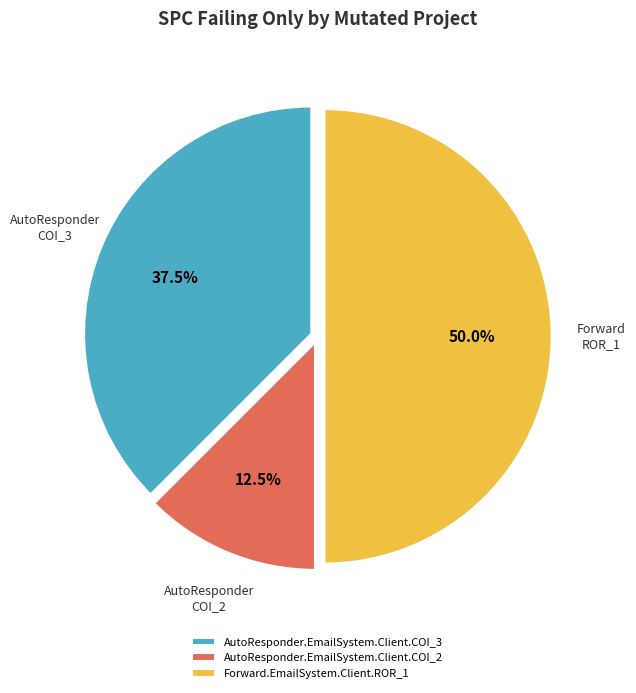

Count the number of slices in the pie.

3